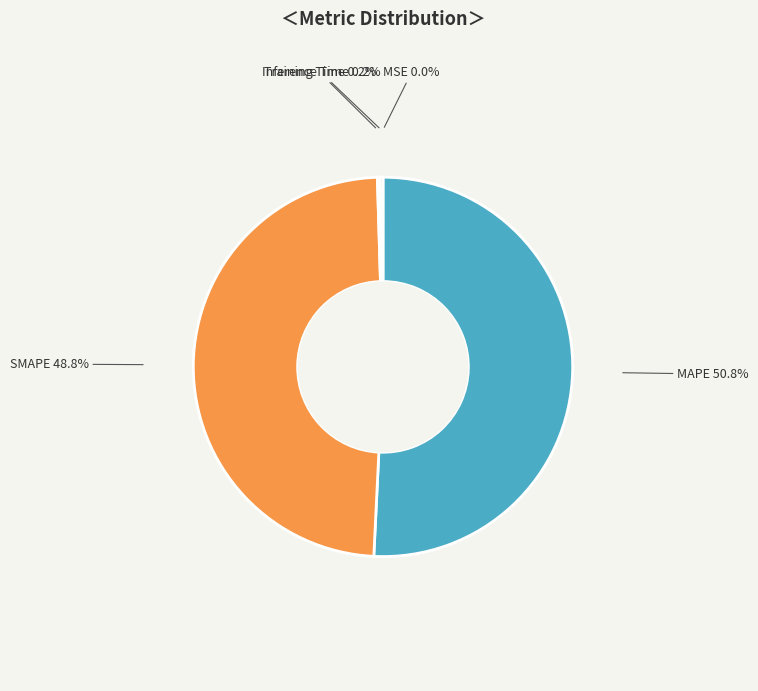

Which category has the biggest portion of the pie?

MAPE